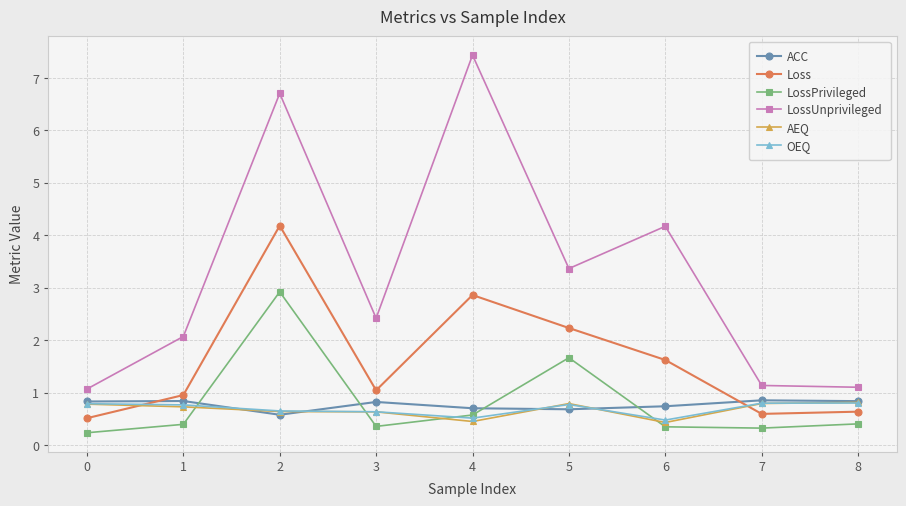

What is the average value of the Loss series?

1.6